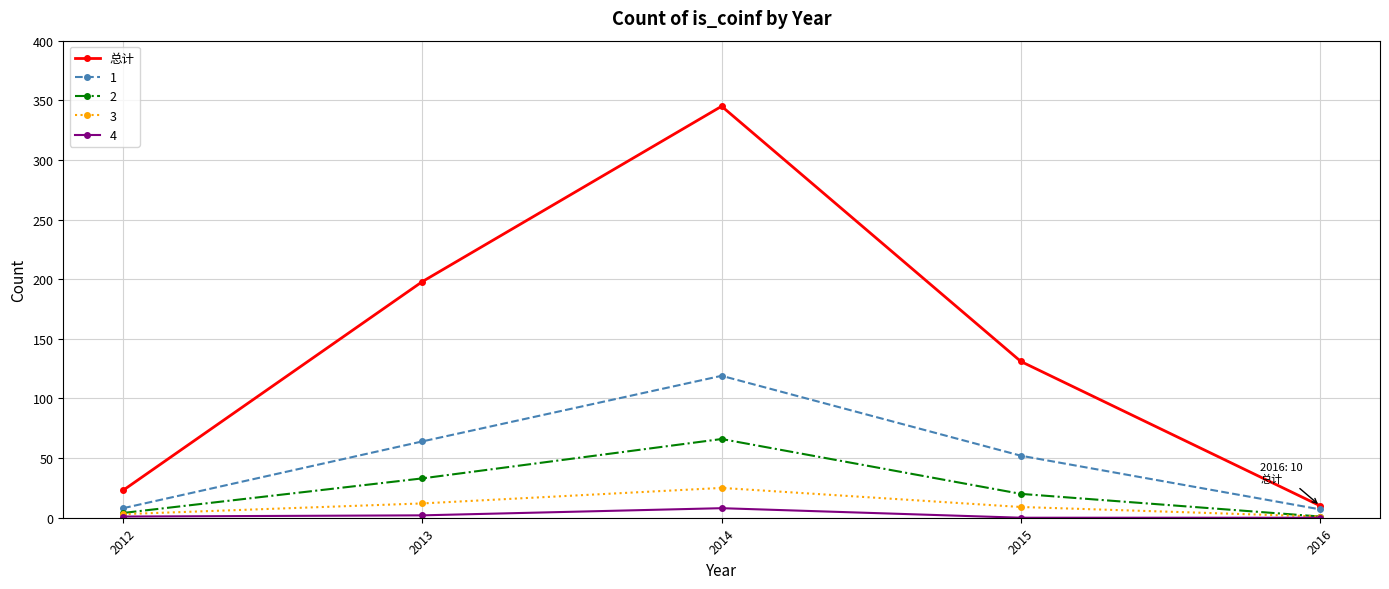

What is the spread (max minus min) of values at 2014?

337